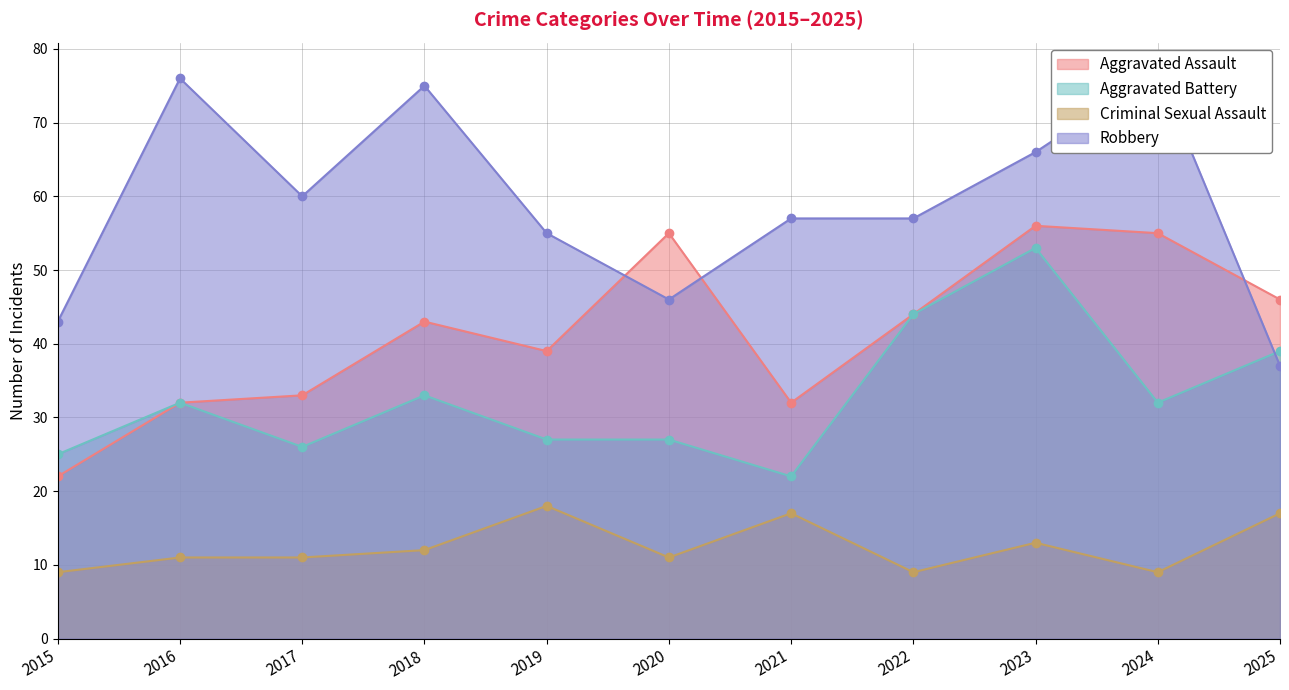

At which category is the sum across all series the highest?

2023